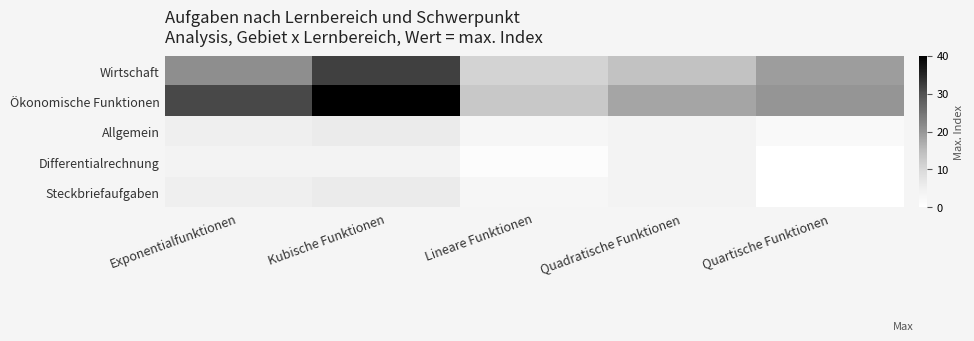

At which category is the sum across all series the highest?

Kubische Funktionen